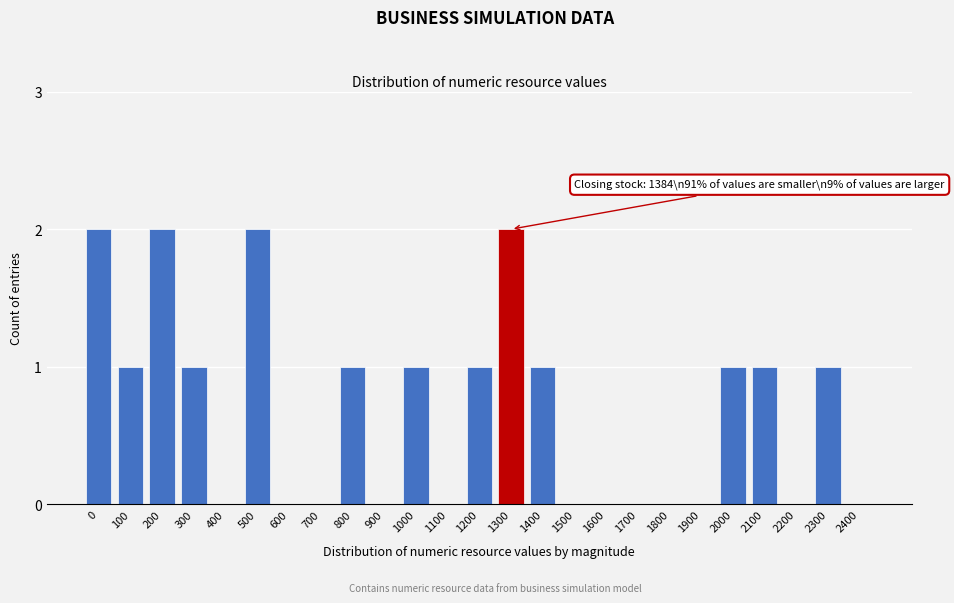

Reading right to left, what are all the values shown in this chart?

2400=0	2300=1	2200=0	2100=1	2000=1	1900=0	1800=0	1700=0	1600=0	1500=0	1400=1	1300=2	1200=1	1100=0	1000=1	900=0	800=1	700=0	600=0	500=2	400=0	300=1	200=2	100=1	0=2